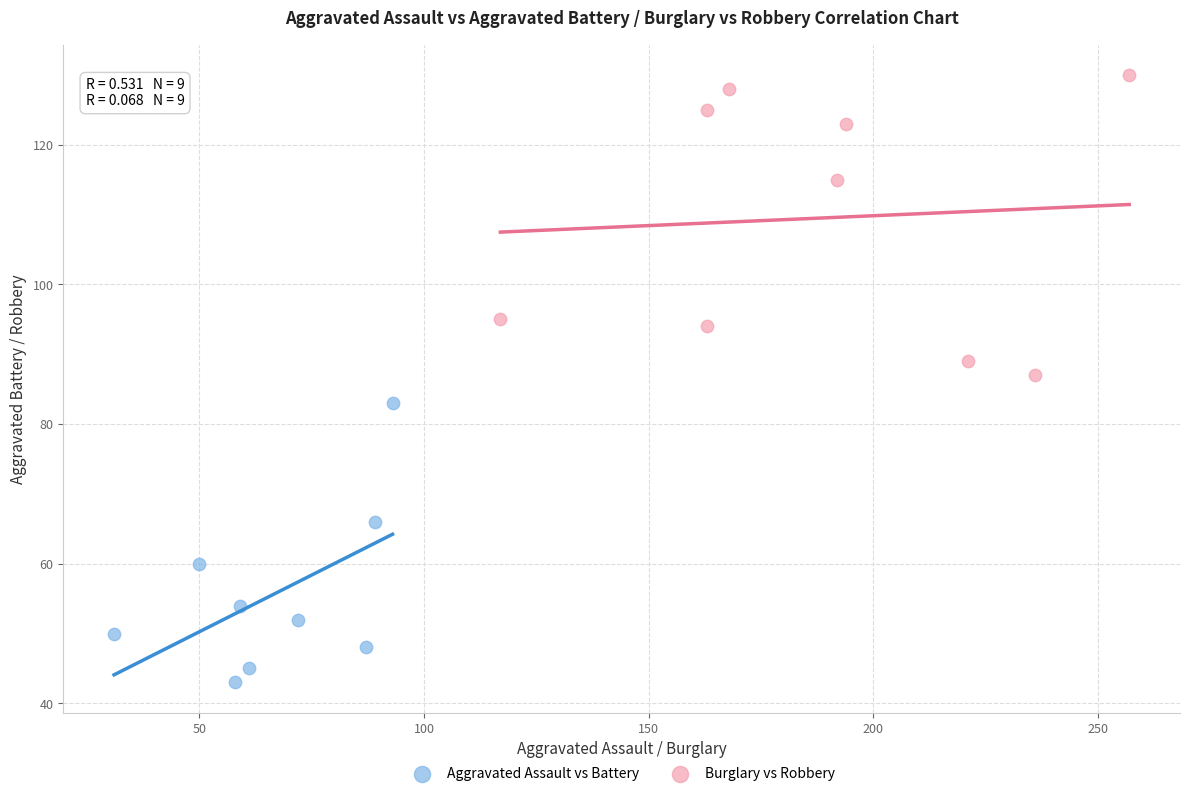

Which series contains the highest Y value?

Burglary vs Robbery